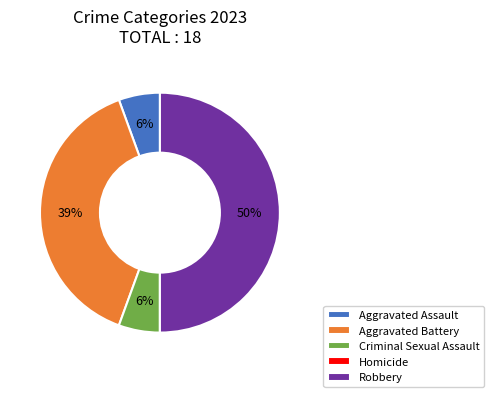

What is the ratio of the value at Aggravated Assault to the value at Criminal Sexual Assault?

1.0